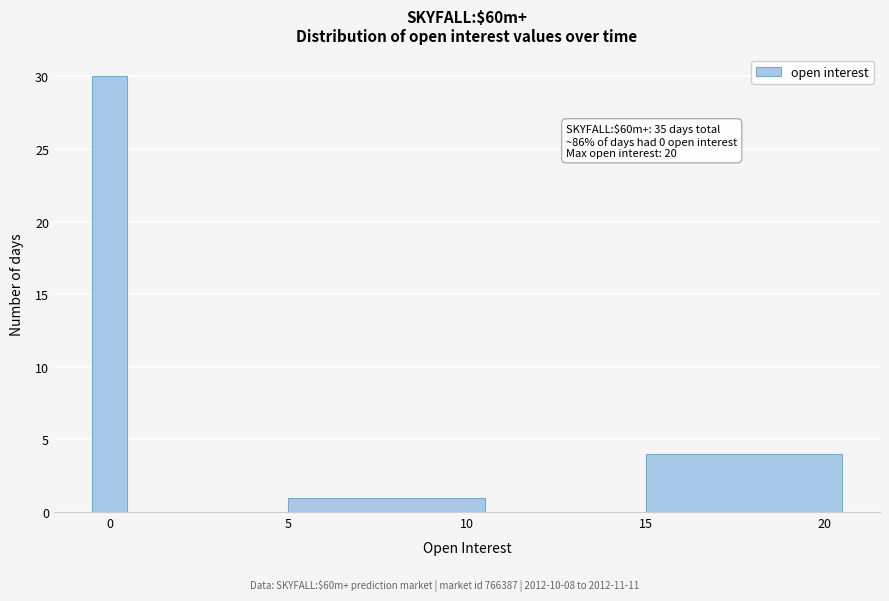

Read against the x-axis, roughly where is the centre of the tallest bar?

0.0